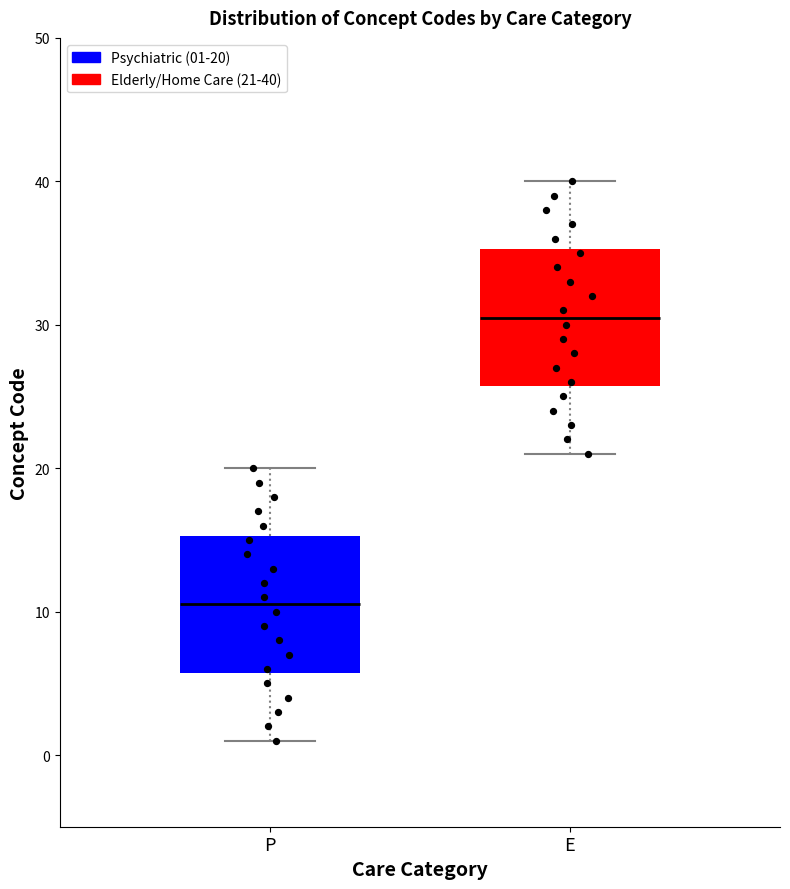

Reading left to right, transcribe this box plot: for each box, give where its median line is, the range the box spans, and where its two whiskers end, as read against the y-axis. The values are not printed on the chart, so give them approximately, as read against the axis.

P: median 11, box 6 to 15, whiskers 1 to 20
E: median 31, box 26 to 35, whiskers 21 to 40